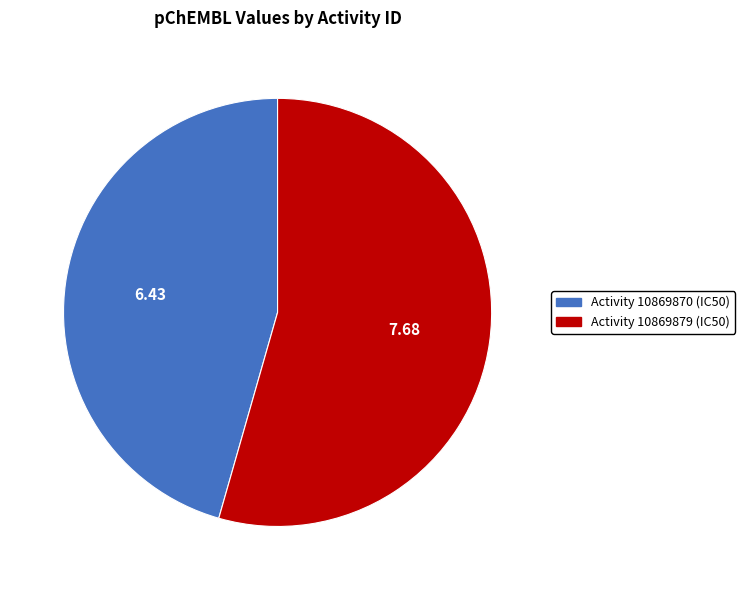

Is there a majority slice in this chart?

Yes